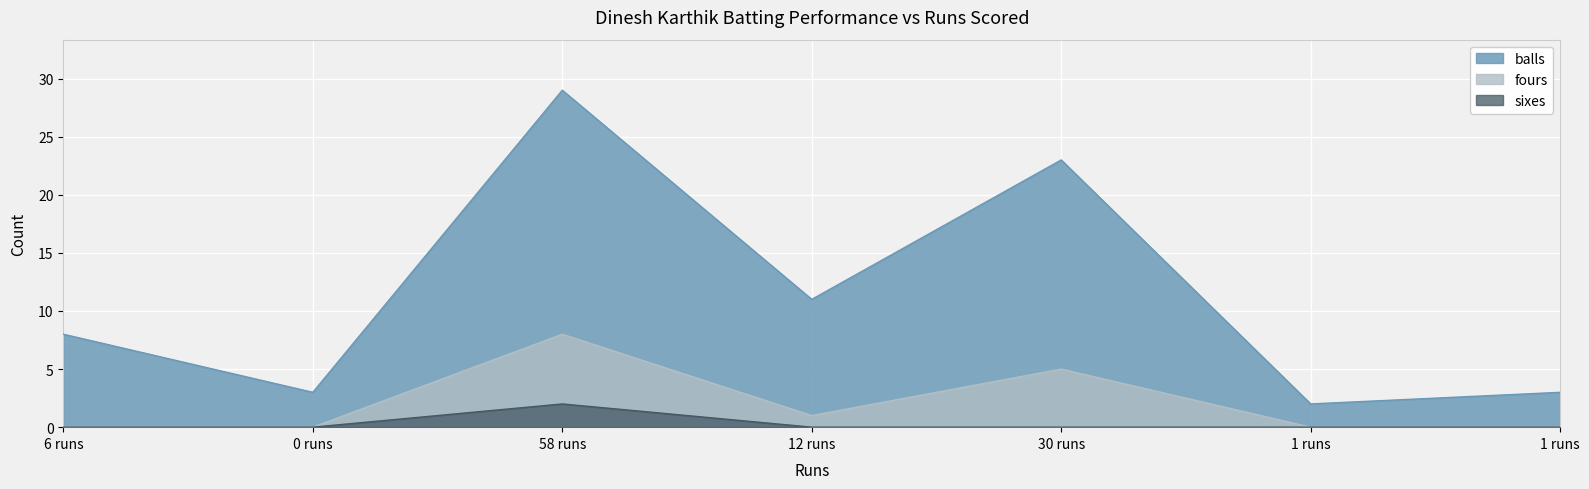

What is the total value across all series at 0 runs?

3